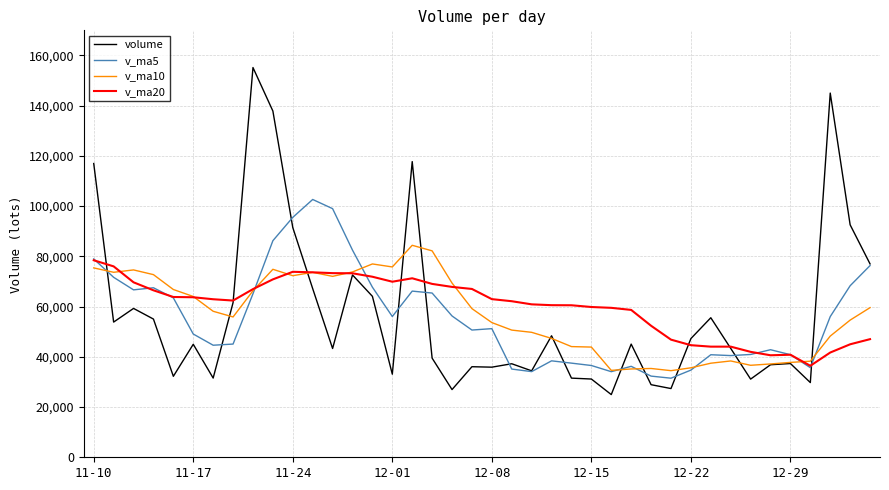

Which series has the widest spread of values?

volume